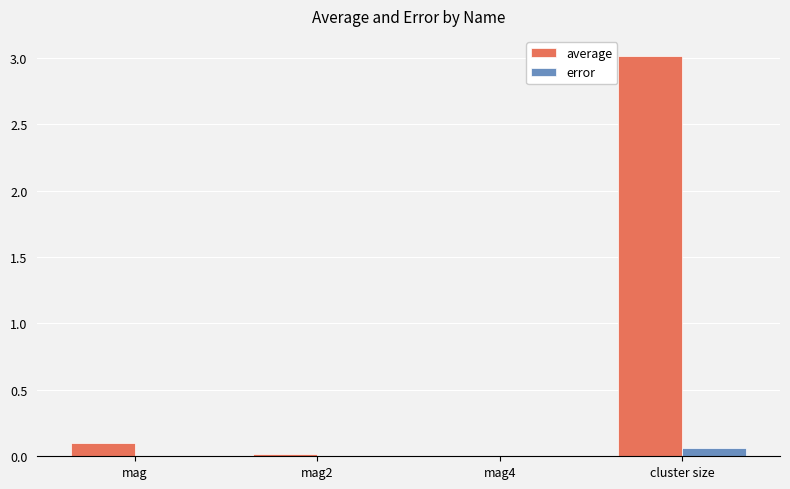

Does the chart contain stacked bars?

No